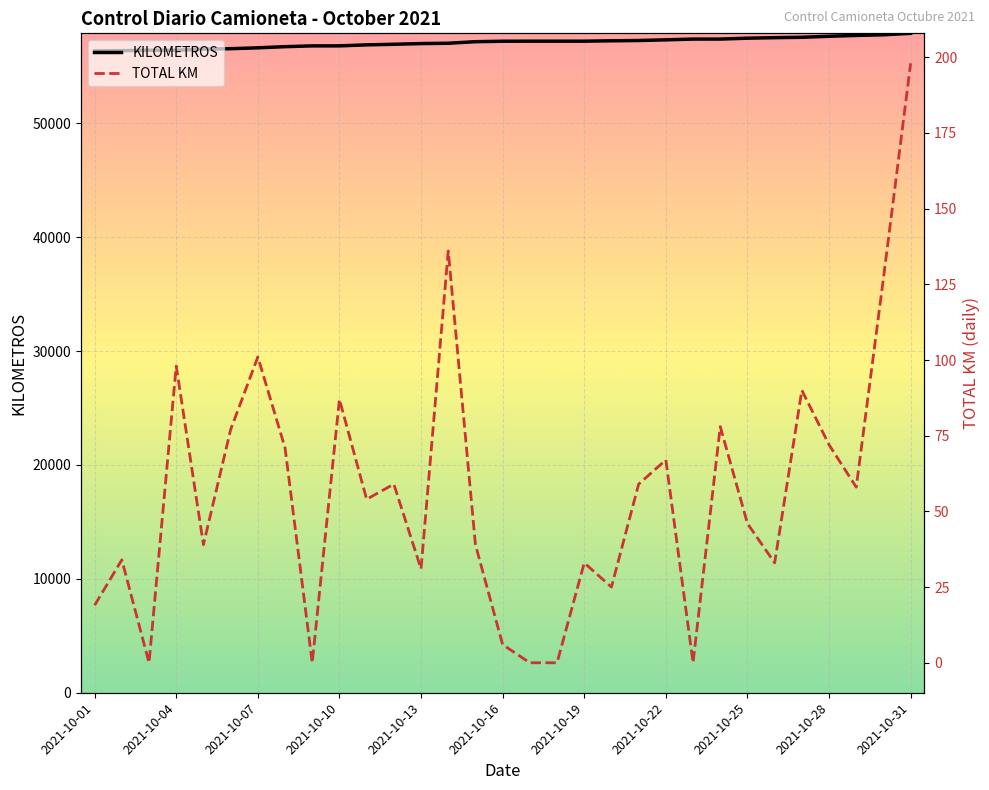

What is the difference between the second highest and minimum values in the KILOMETROS series?

1412